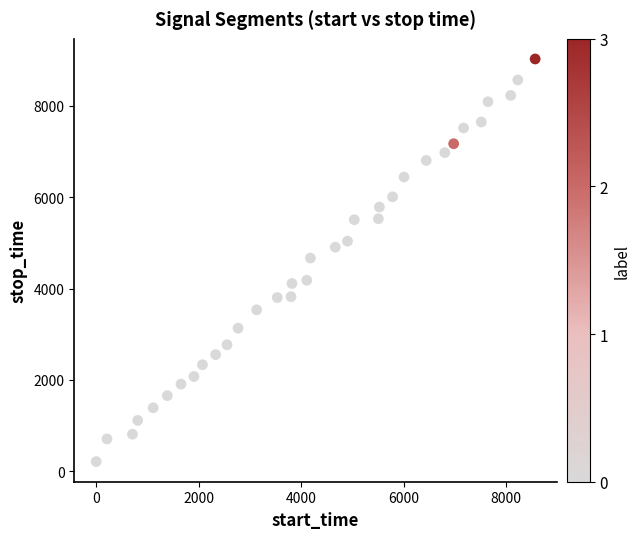

What is the range of Y values (max minus min)?

8817